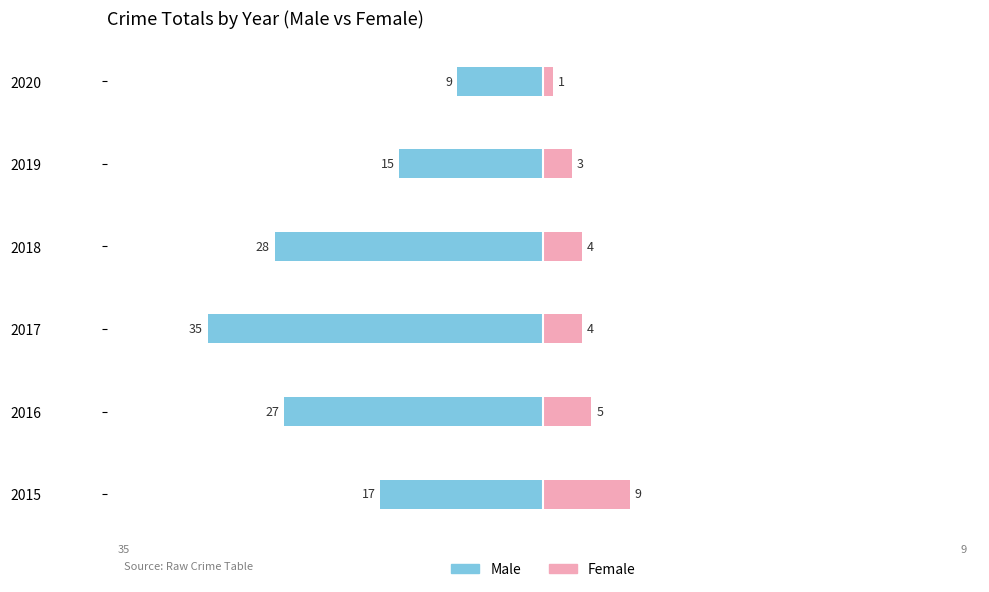

Is it true that Female equals 4 at 2017?

True